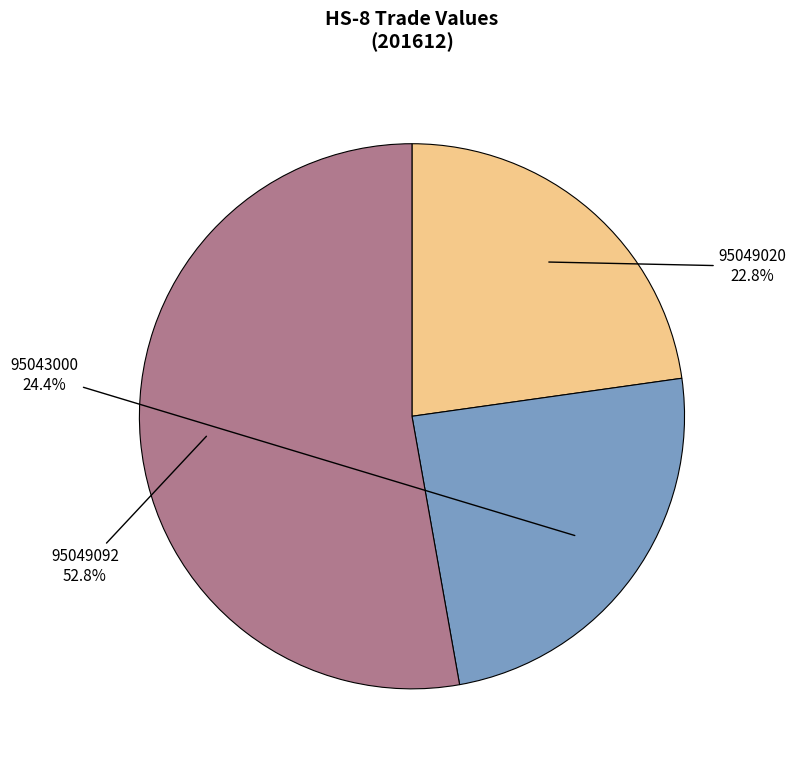

Is there a majority slice in this chart?

Yes